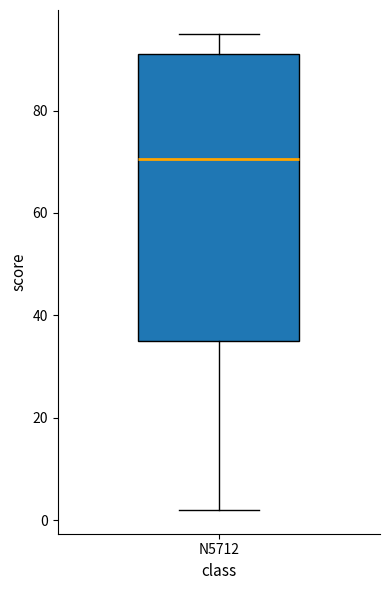

Transcribe this box plot: give where the median line is, the range the box spans, and where the two whiskers end, as read against the y-axis. The values are not printed on the chart, so give them approximately, as read against the axis.

median 70, box 36 to 92, whiskers 2 to 96